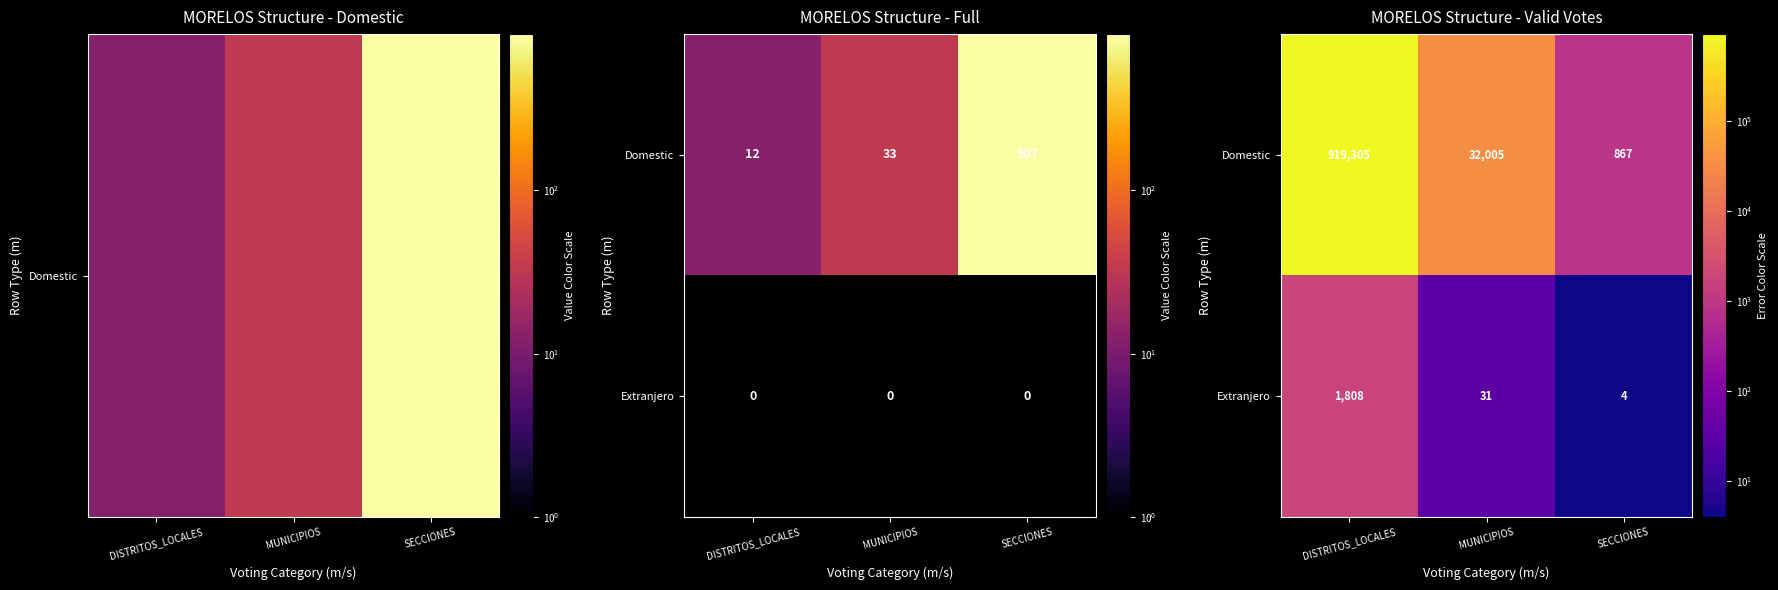

What is the difference between the second highest and minimum values in the Extranjero series?

27